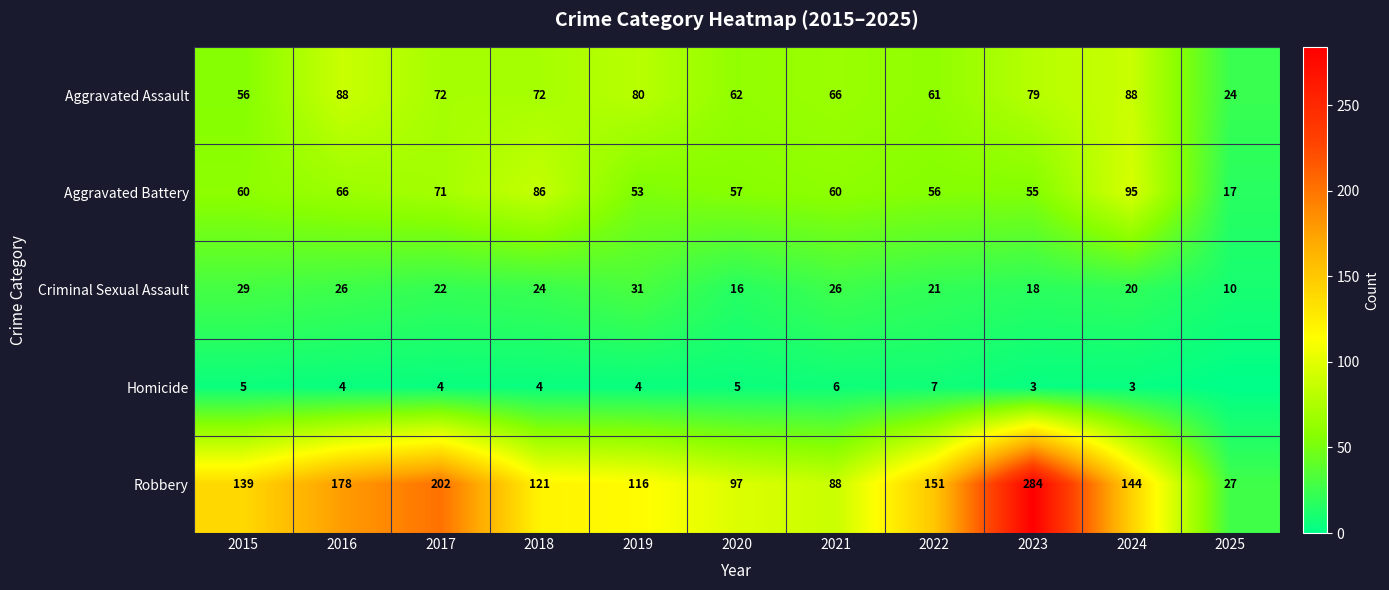

What is the total value across all series at 2017?

371